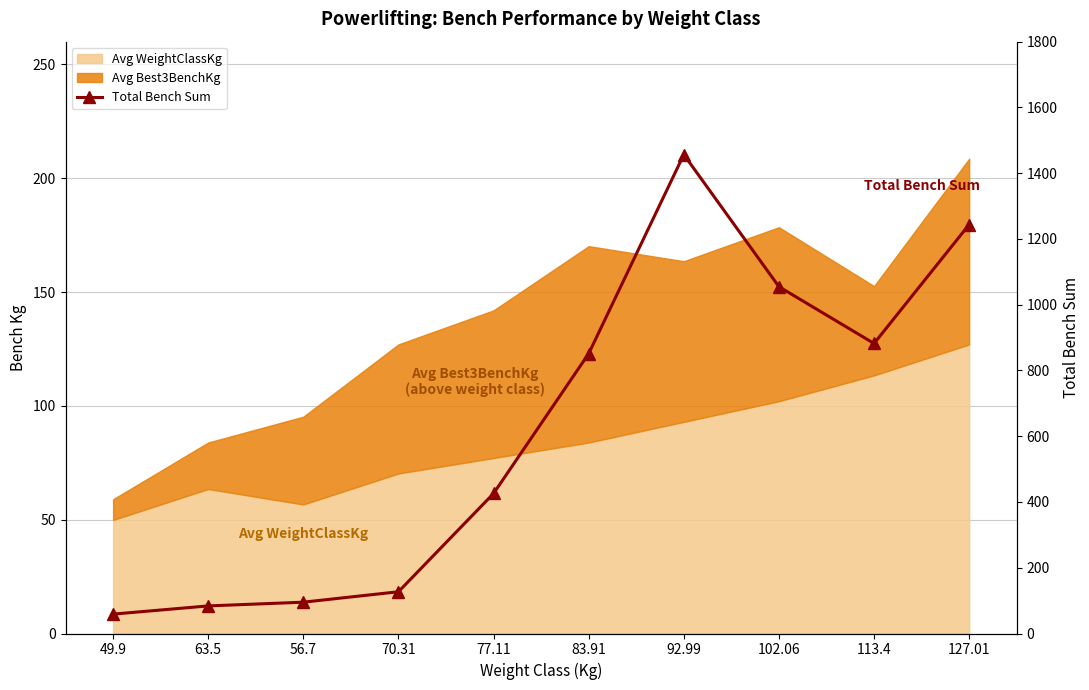

Reading right to left, what are all the values shown in this chart?

1243.8	882.1	1054.8	1456.6	851.2	425.9	127.0	95.2	83.9	59.0